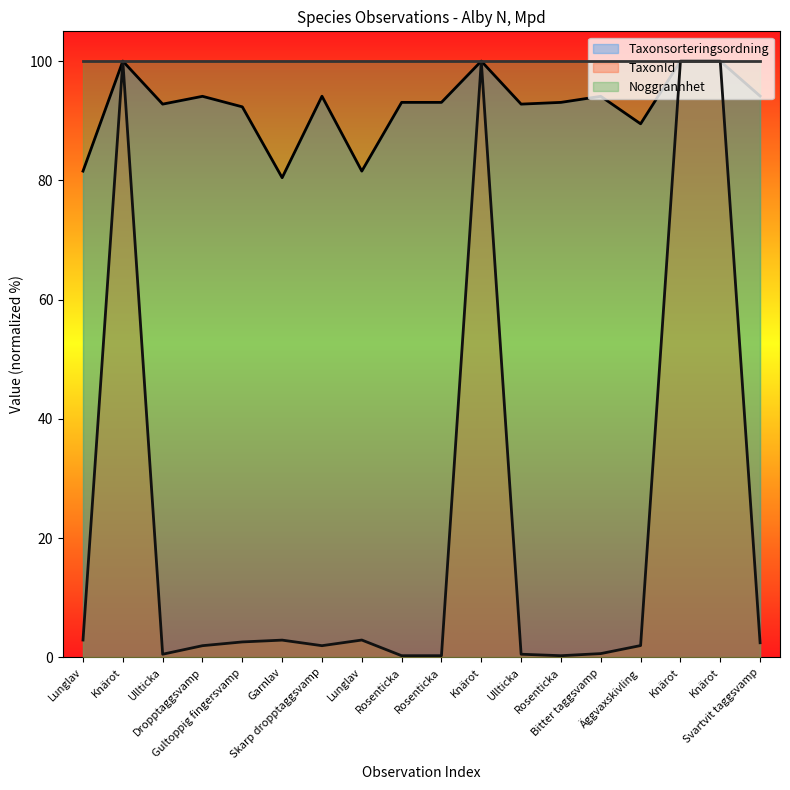

True or false: TaxonId has a value of 0.4 at Rosenticka.

False